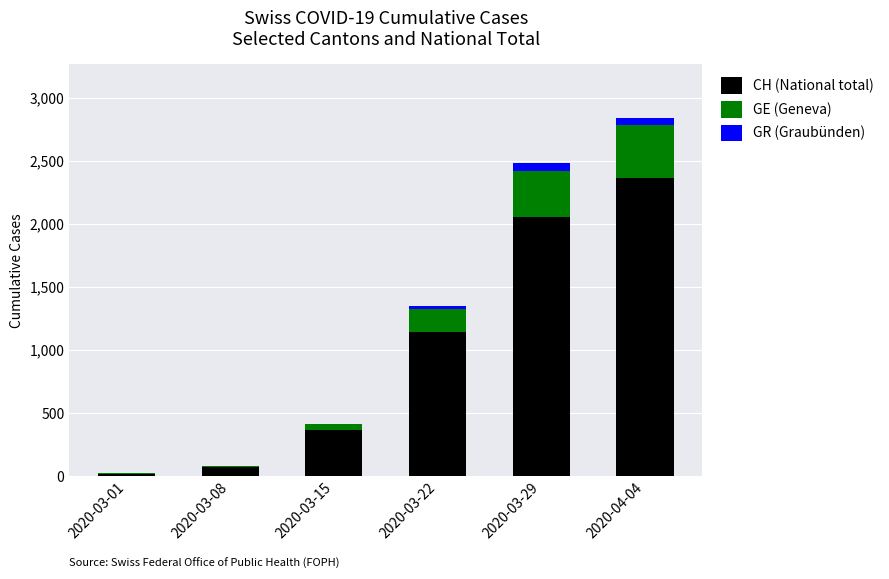

At which category is the sum across all series the highest?

2020-04-04